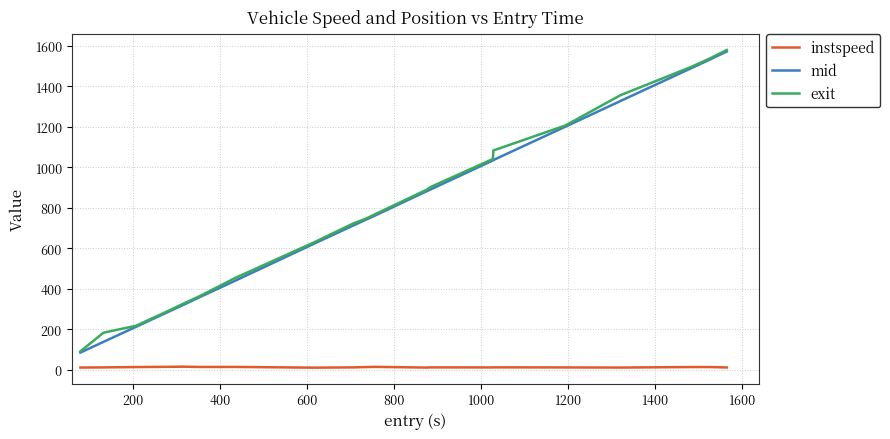

True or false: mid and instspeed cross at least once.

False